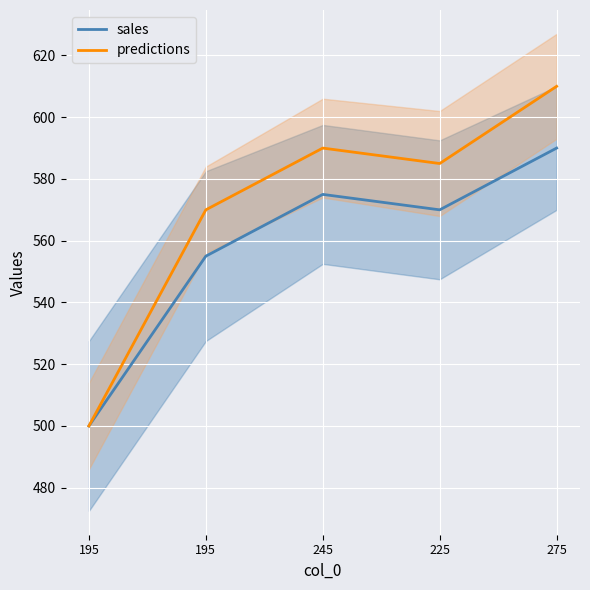

What is the smallest value displayed?

500